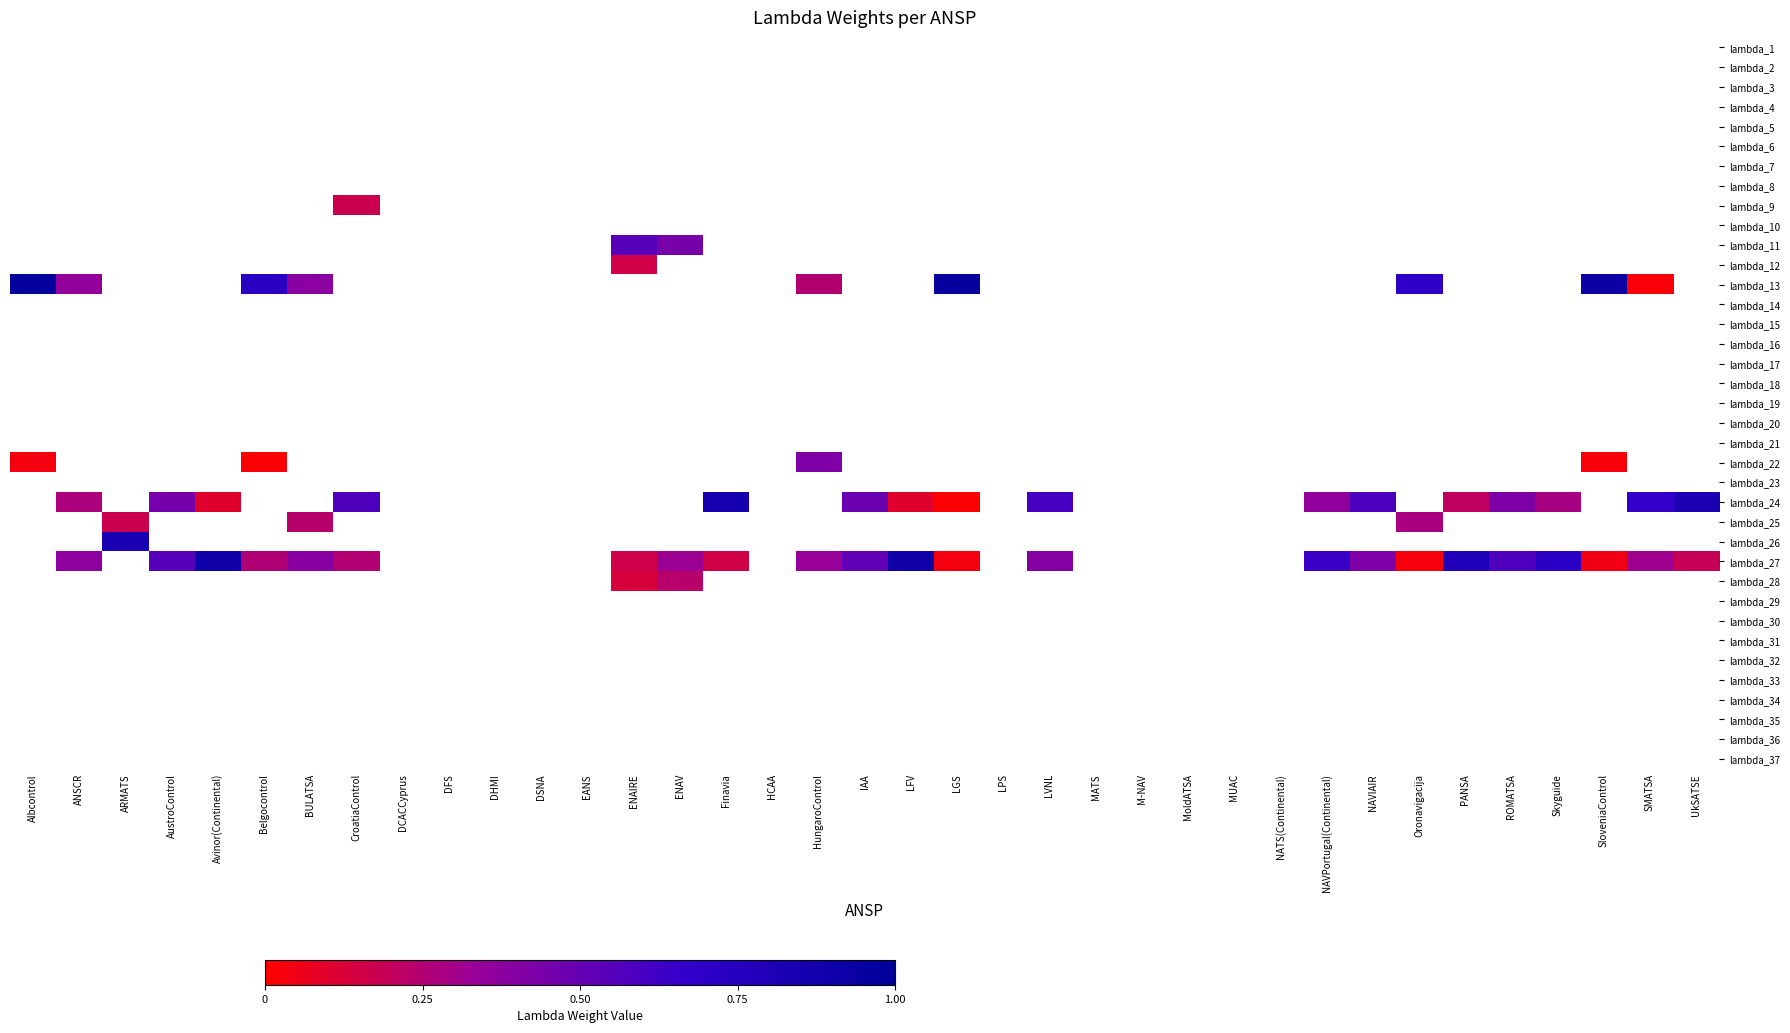

Between LVNL and Oronavigacija, which series saw the biggest shift?

lambda_13